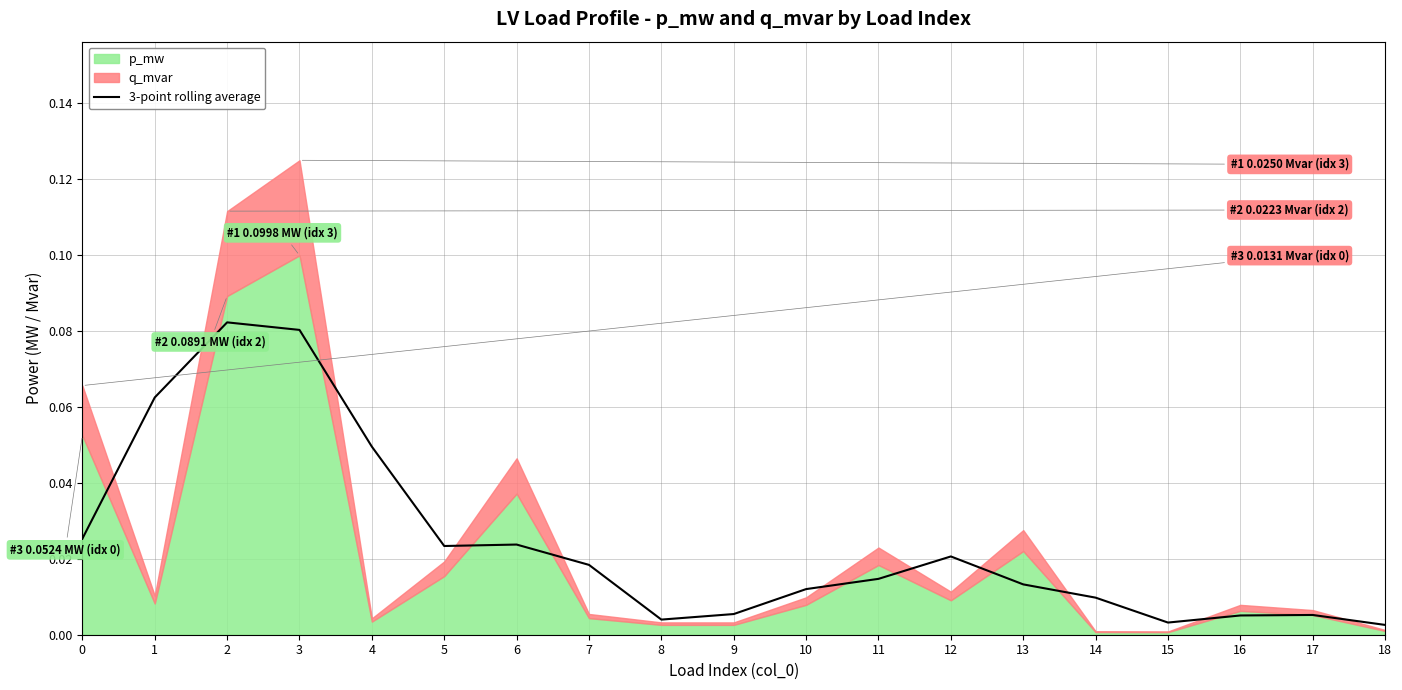

How many points are lower than both their immediate neighbors (excluding endpoints)?

3